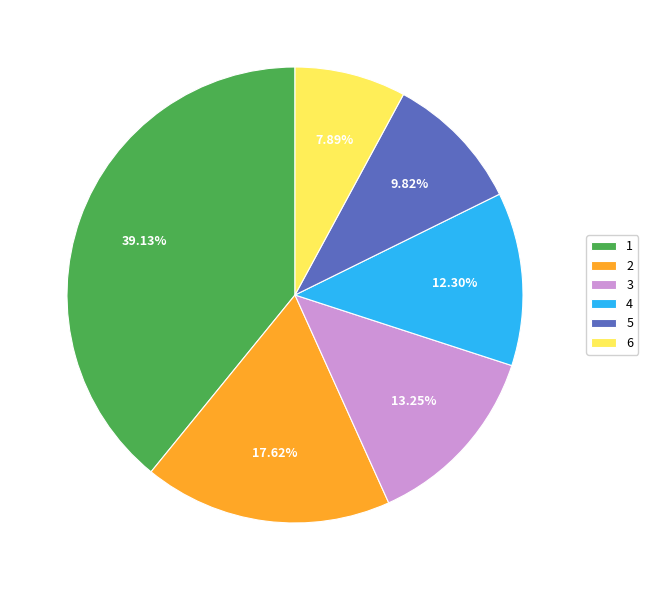

What percentage is NOT represented by 5?

90.2%